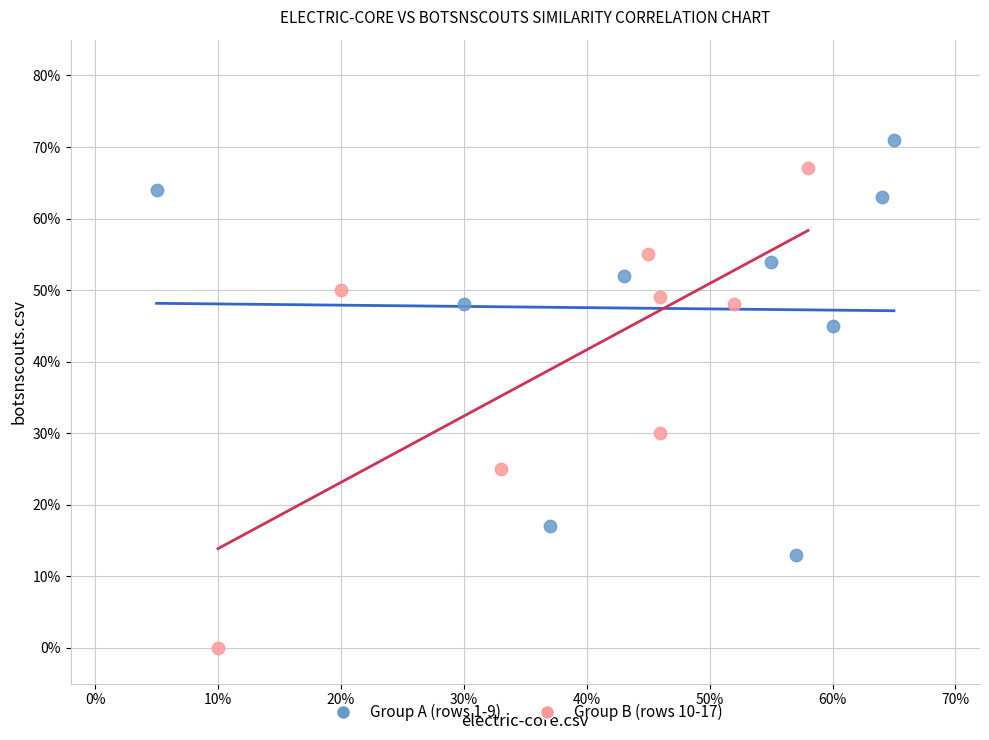

Which series contains the lowest Y value?

Group B (rows 10-17)